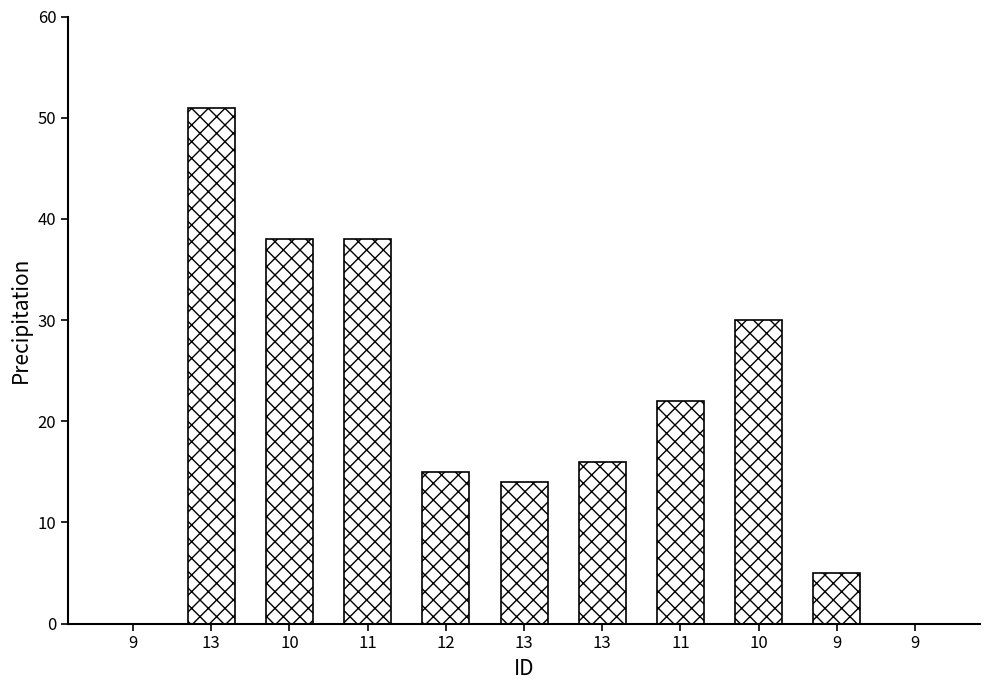

Reading left to right, extract all data points from this chart.

9=0	13=51	10=38	11=38	12=15	13=14	13=16	11=22	10=30	9=5	9=0